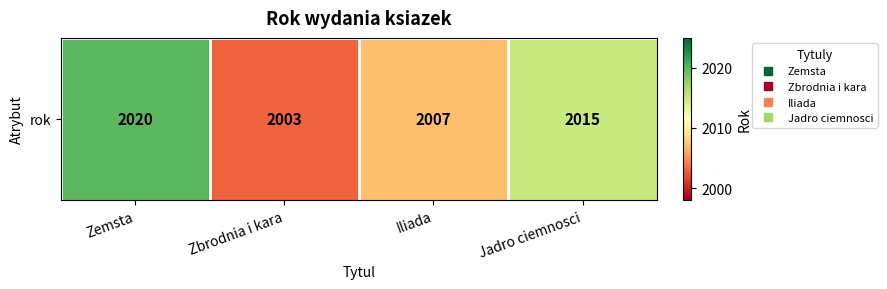

What is the sum of the values at Zemsta and Jadro ciemnosci?

4035